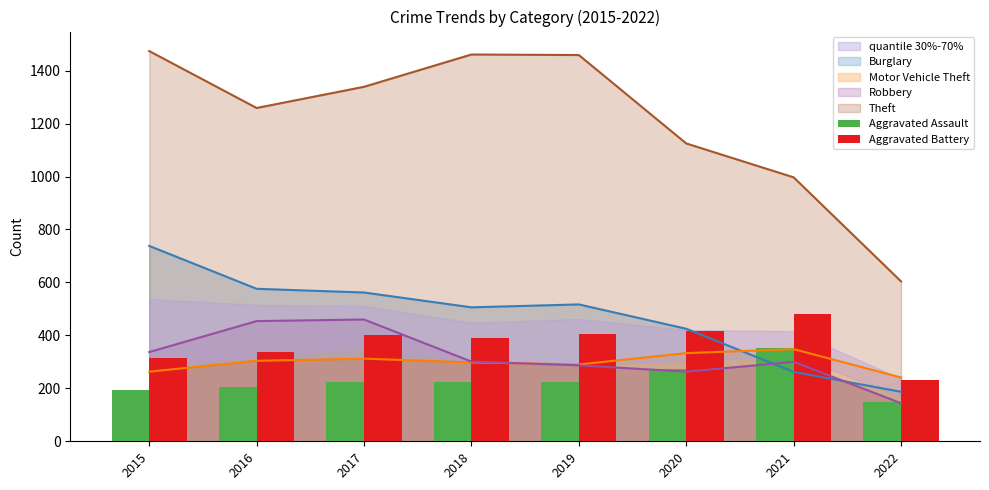

Is it true that Aggravated Battery equals 105 at 2019?

False